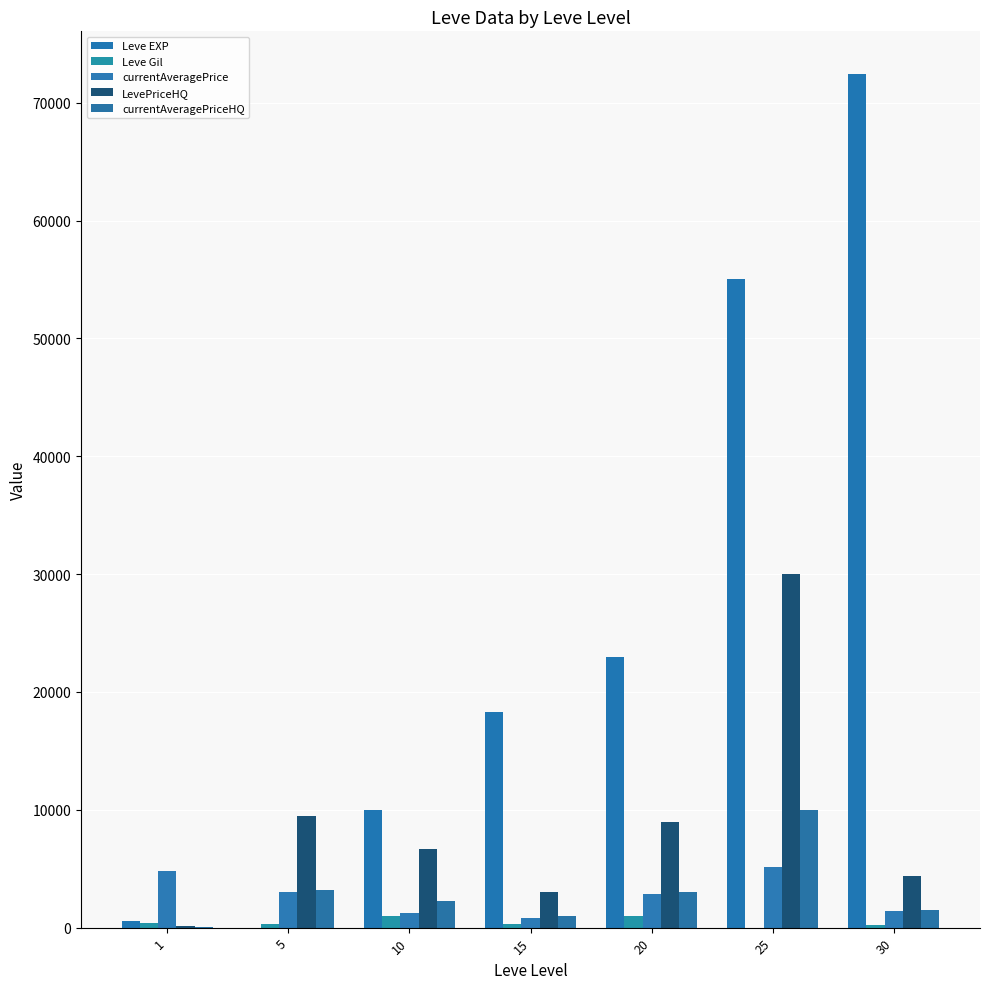

Between 5 and 30, which is larger?

30